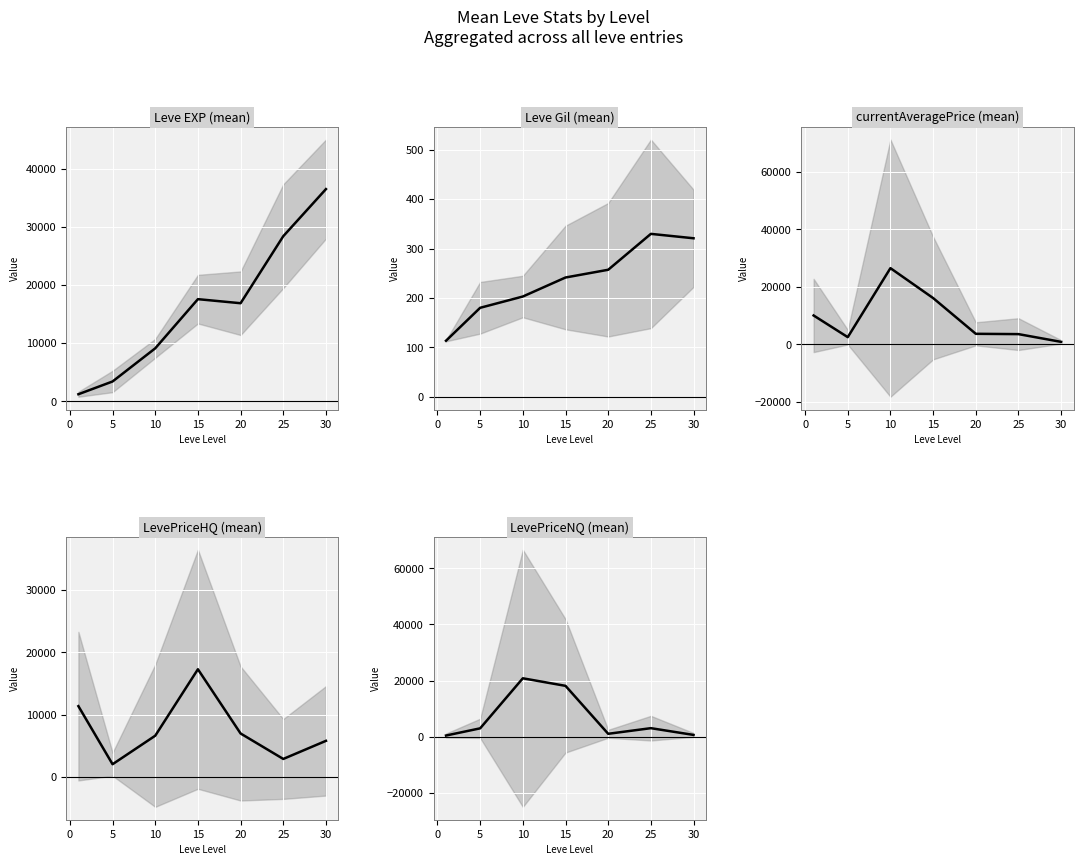

Which series ends up on top after the final intersection of LevePriceHQ and Leve EXP?

Leve EXP